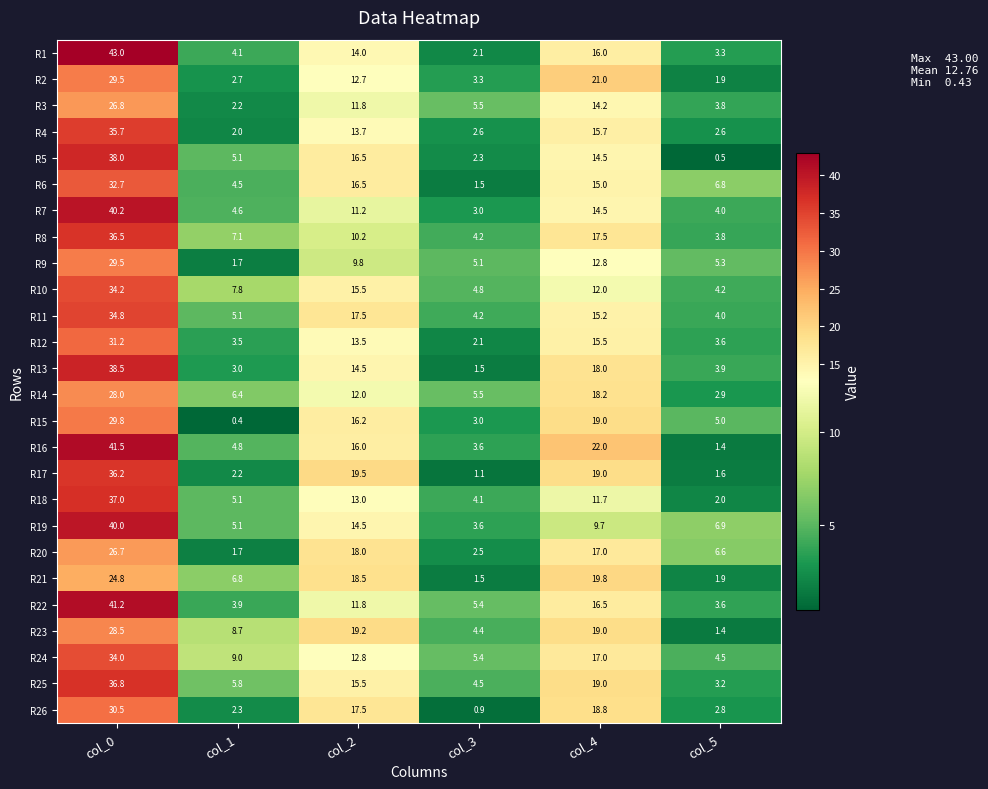

Rank the categories by R21 value from highest to lowest.

col_0, col_4, col_2, col_1, col_5, col_3